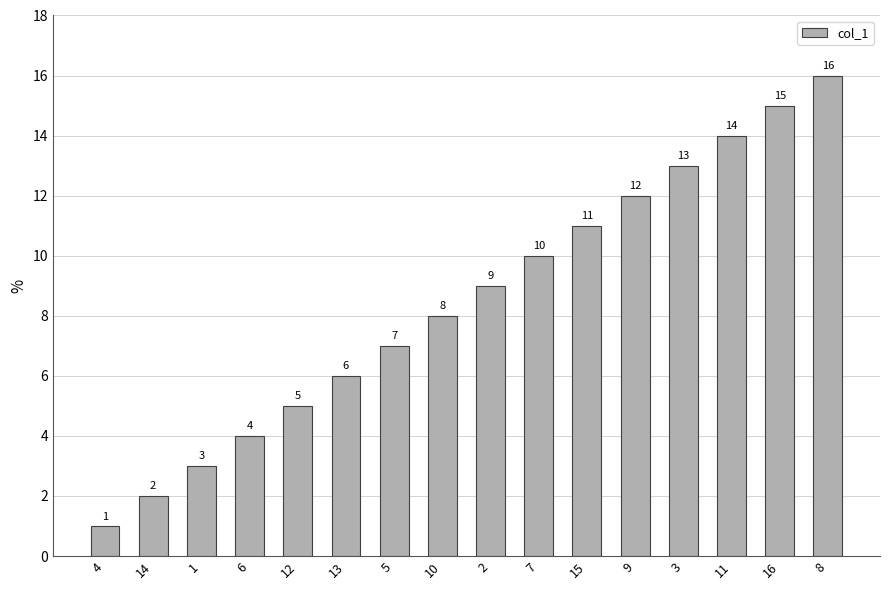

What is the greatest value displayed?

16